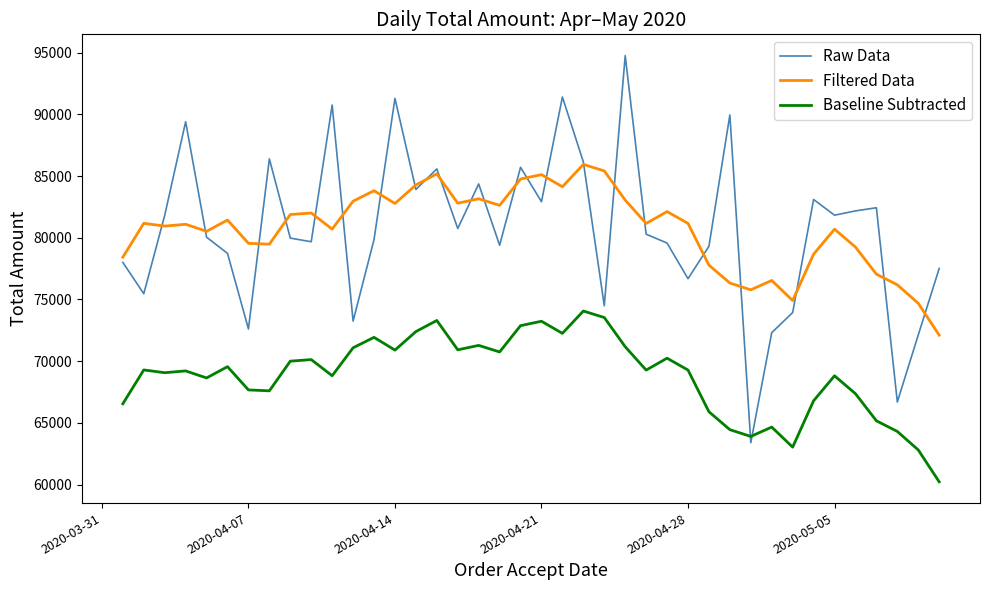

What is the maximum value shown in the chart?

94757.0